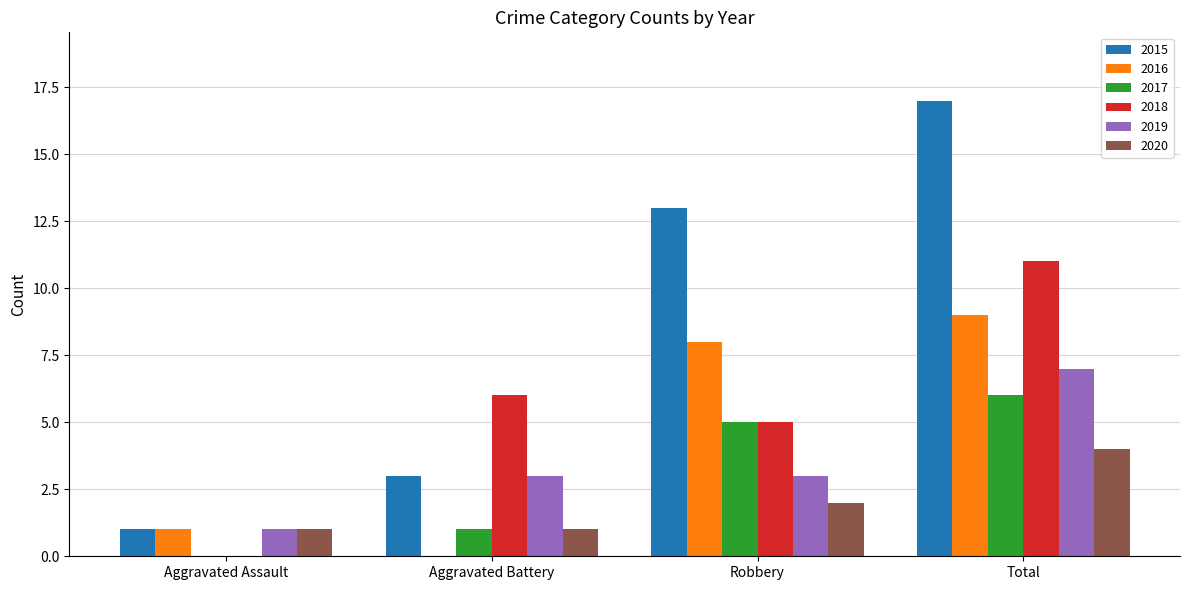

What is the sum of all 2015 values?

34